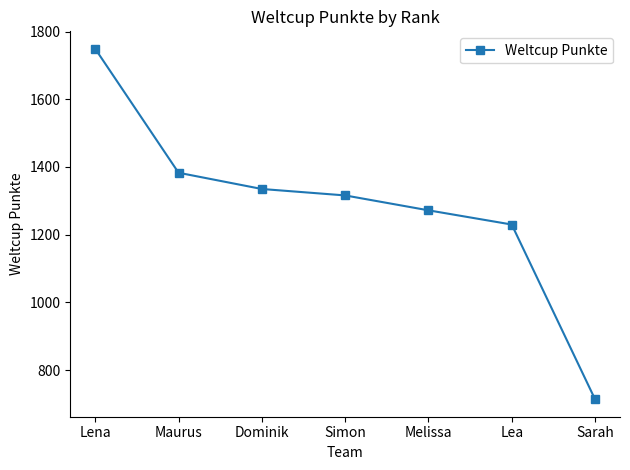

What is the label of the 6th point from the left?

Lea